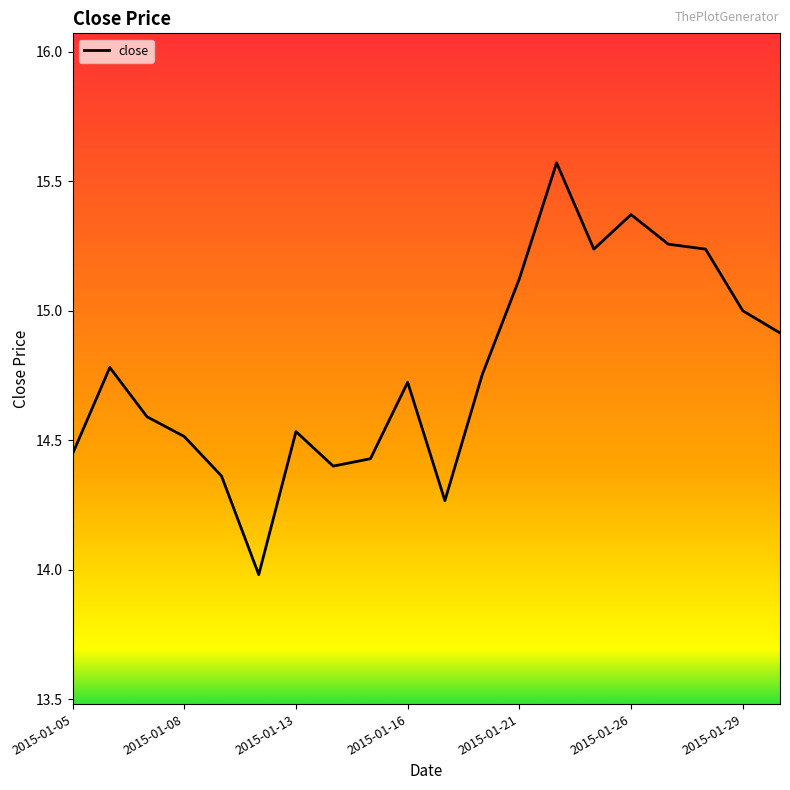

What is the minimum value shown in the chart?

14.0